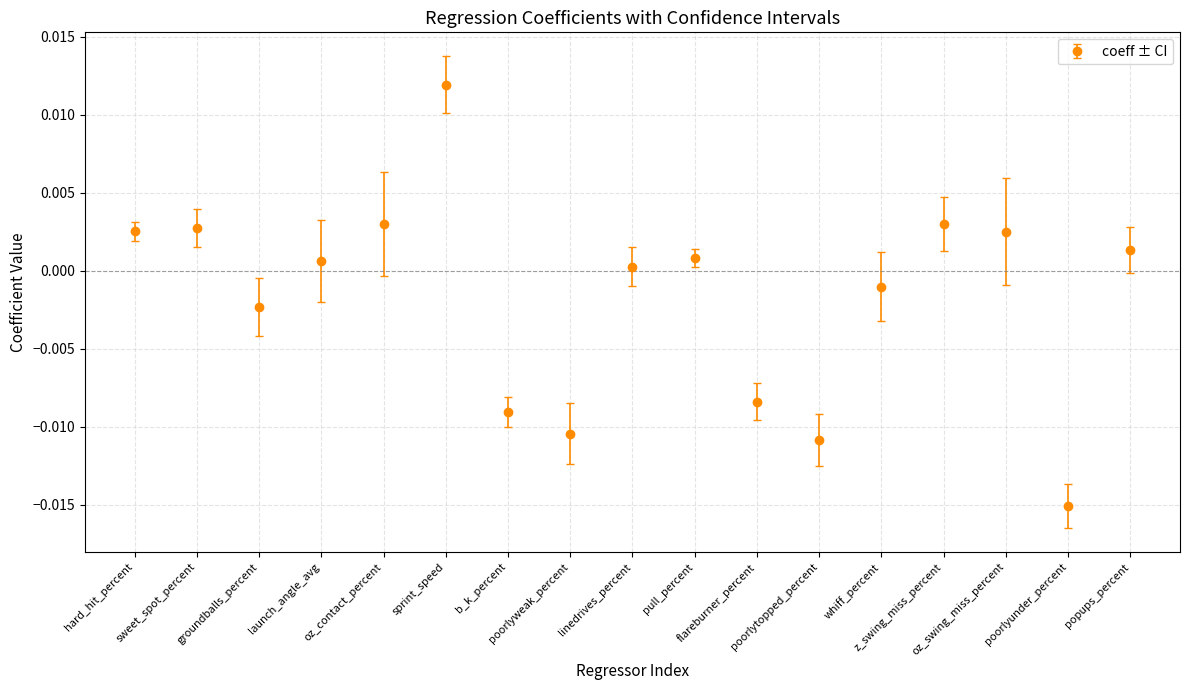

How many interior local valleys (lower than both neighbors) does the data have?

4